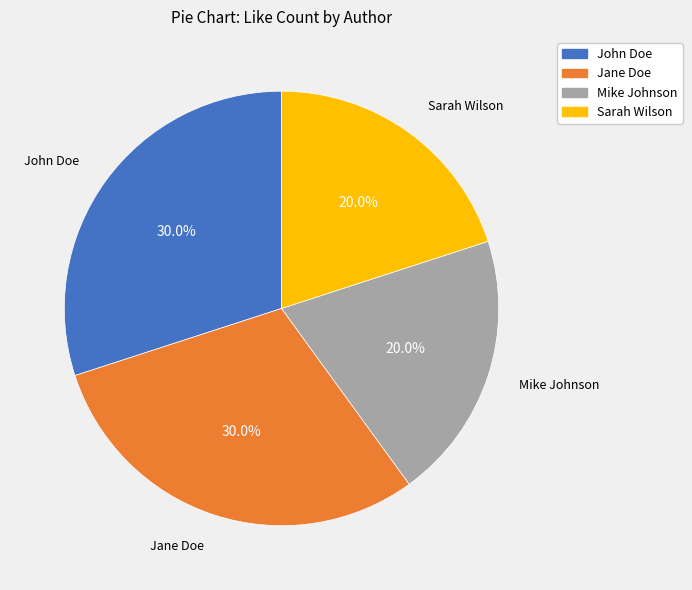

What percentage is the Sarah Wilson slice, to the nearest percent?

20%